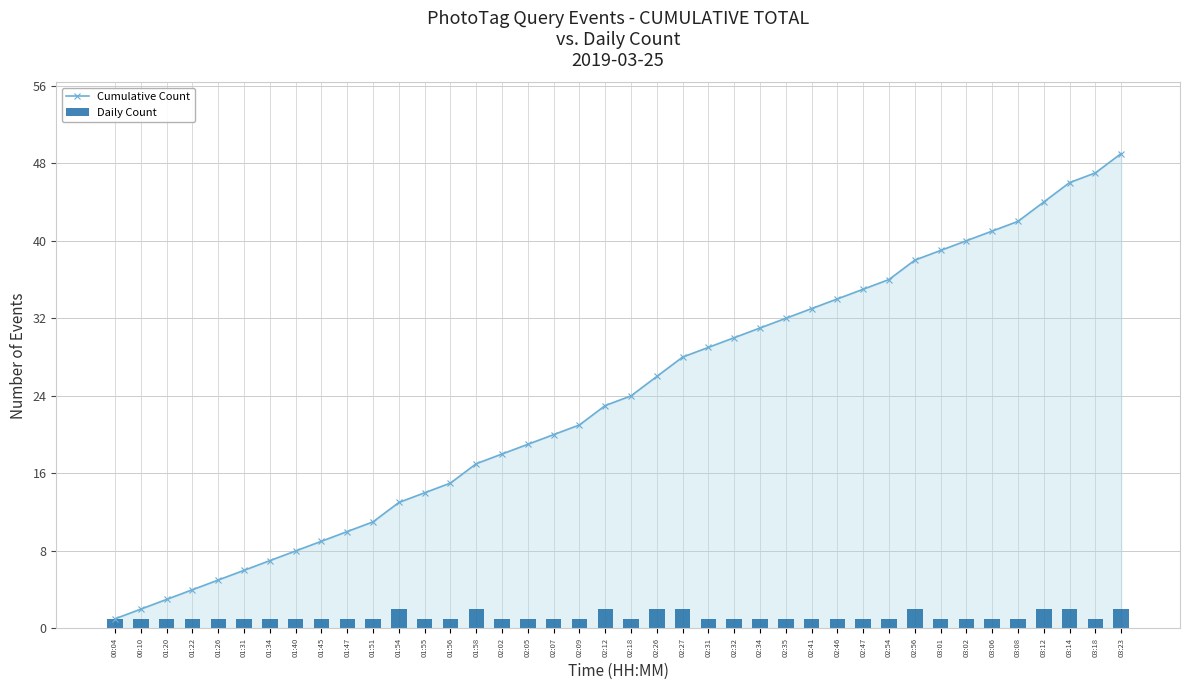

Reading left to right, extract all data points from this chart.

Cumulative Count: 00:04=1	00:10=2	01:20=3	01:22=4	01:26=5	01:31=6	01:34=7	01:40=8	01:45=9	01:47=10	01:51=11	01:54=13	01:55=14	01:56=15	01:58=17	02:02=18	02:05=19	02:07=20	02:09=21	02:12=23	02:18=24	02:26=26	02:27=28	02:31=29	02:32=30	02:34=31	02:35=32	02:41=33	02:46=34	02:47=35	02:54=36	02:56=38	03:01=39	03:02=40	03:06=41	03:08=42	03:12=44	03:14=46	03:18=47	03:23=49
Daily Count: 00:04=1	00:10=1	01:20=1	01:22=1	01:26=1	01:31=1	01:34=1	01:40=1	01:45=1	01:47=1	01:51=1	01:54=2	01:55=1	01:56=1	01:58=2	02:02=1	02:05=1	02:07=1	02:09=1	02:12=2	02:18=1	02:26=2	02:27=2	02:31=1	02:32=1	02:34=1	02:35=1	02:41=1	02:46=1	02:47=1	02:54=1	02:56=2	03:01=1	03:02=1	03:06=1	03:08=1	03:12=2	03:14=2	03:18=1	03:23=2